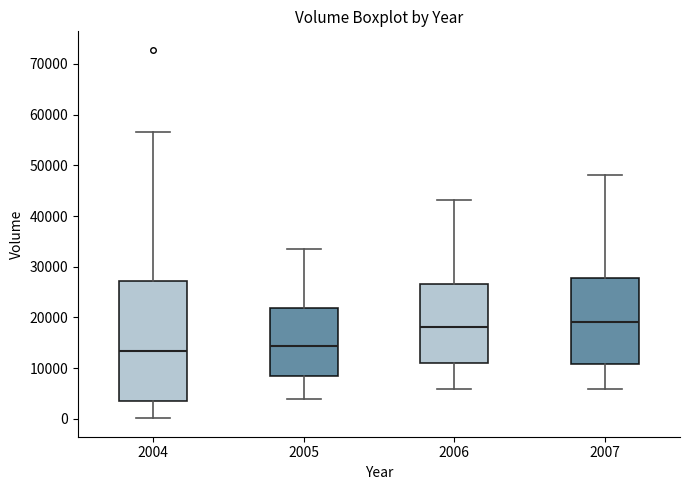

Reading left to right, transcribe this box plot: for each box, give where its median line is, the range the box spans, and where its two whiskers end, as read against the y-axis. The values are not printed on the chart, so give them approximately, as read against the axis.

2004: median 13000, box 3000 to 27000, whiskers 0 to 57000
2005: median 14000, box 8000 to 22000, whiskers 4000 to 34000
2006: median 18000, box 11000 to 27000, whiskers 6000 to 43000
2007: median 19000, box 11000 to 28000, whiskers 6000 to 48000